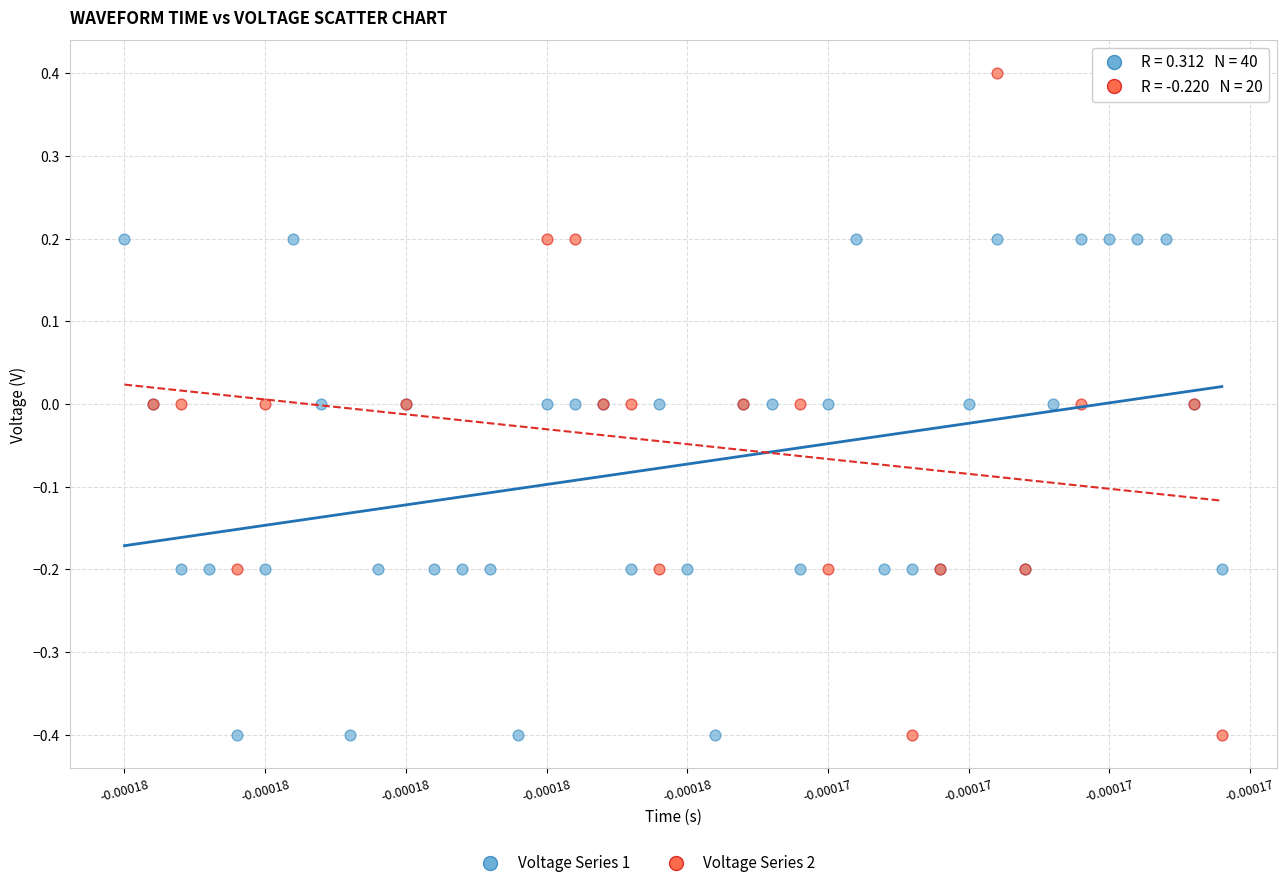

Which series has the widest spread of Y values?

Voltage Series 2